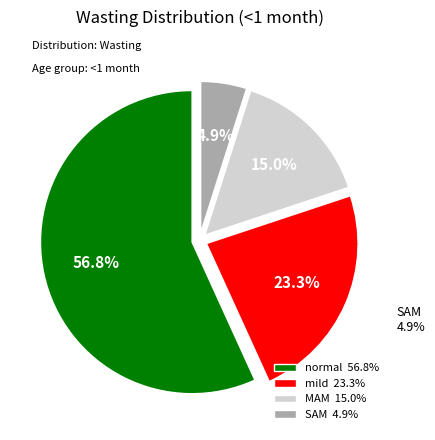

What is the majority slice?

normal